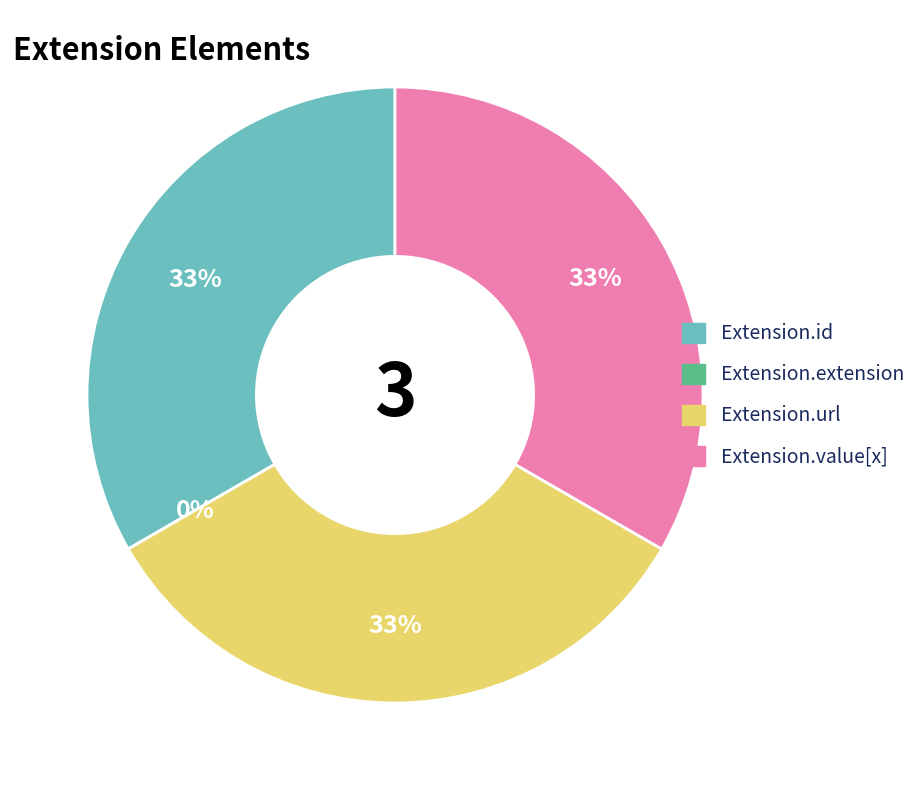

How many slices are in this pie chart?

4